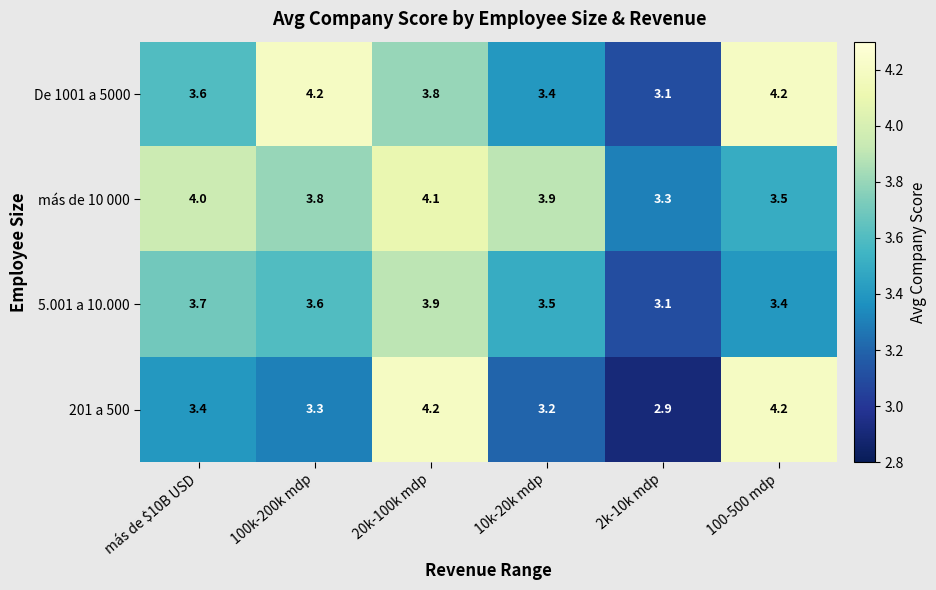

What is the difference between the highest and lowest values at 100k-200k mdp?

0.9